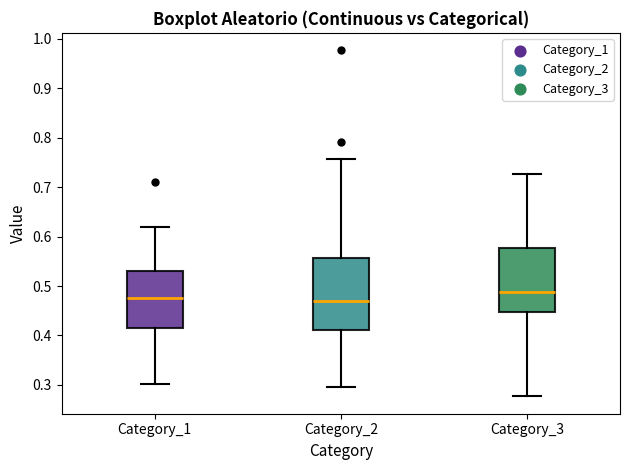

Where does the lower whisker of the box for Category_1 end on the y-axis? The values are not printed on the chart, so give them approximately, as read against the axis.

0.30